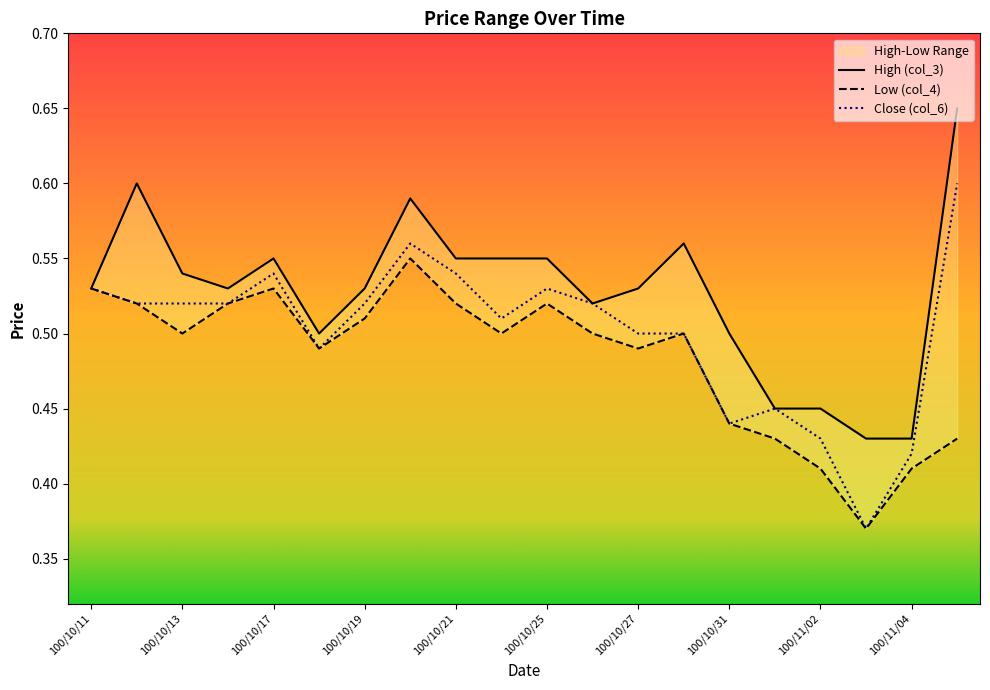

True or false: High (col_3) and Low (col_4) intersect in this chart.

False